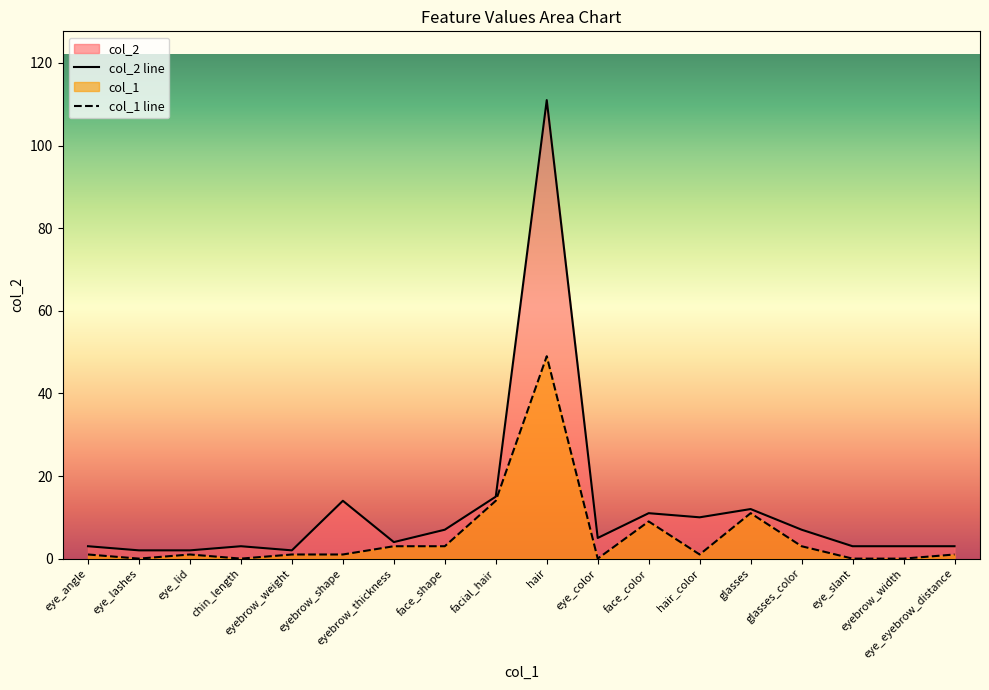

What is the spread (max minus min) of values at face_color?

2